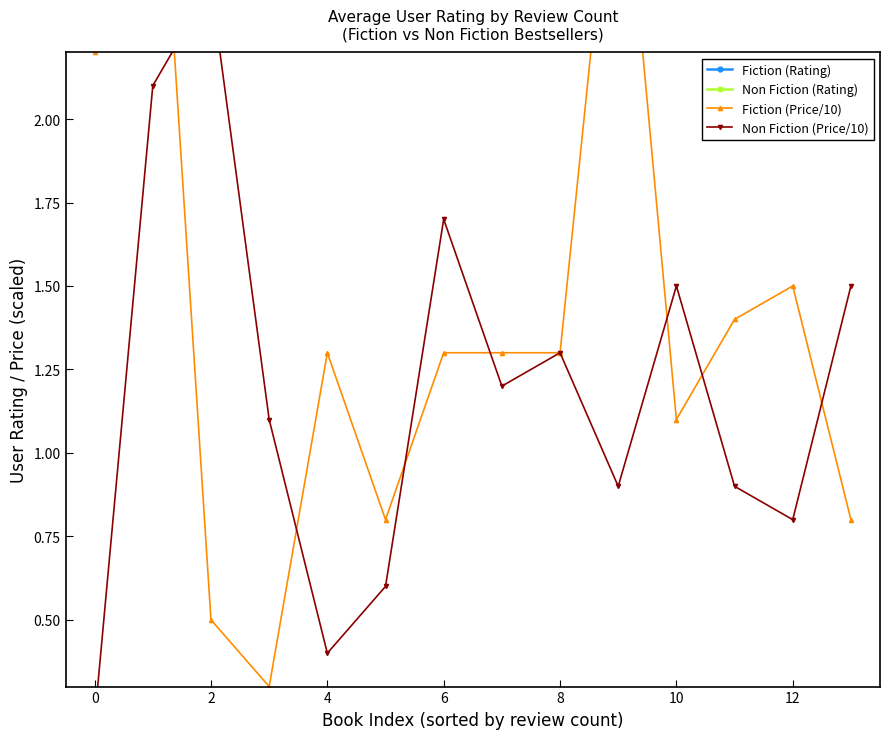

At which category does Fiction (Rating) reach its first local peak?

4